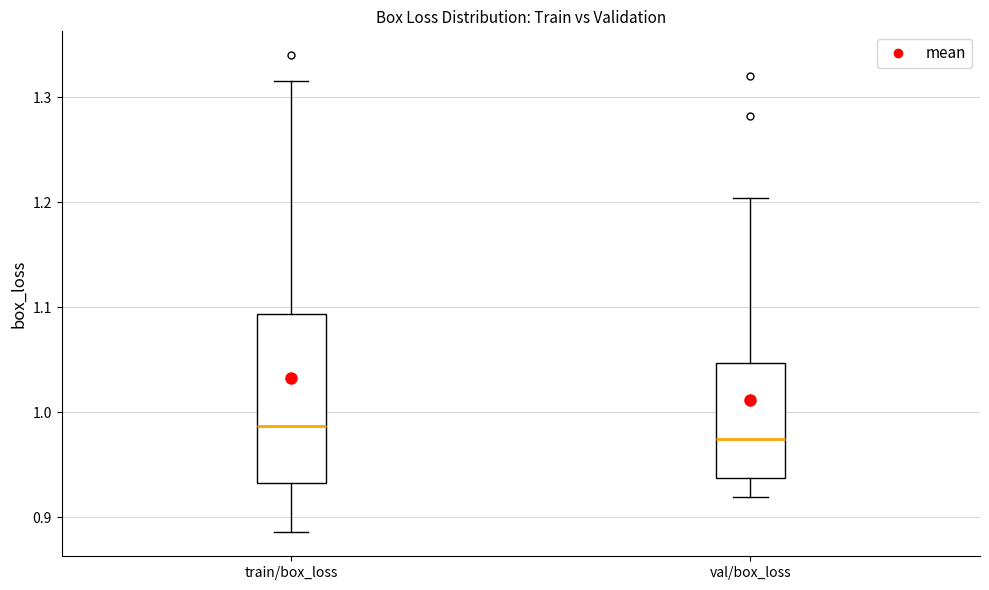

Reading left to right, read every box against the y-axis: the position of its median line, the range the box covers, and the ends of its whiskers. The values are not printed on the chart, so give them approximately, as read against the axis.

train/box_loss: median 0.99, box 0.93 to 1.09, whiskers 0.89 to 1.32
val/box_loss: median 0.97, box 0.94 to 1.05, whiskers 0.92 to 1.20